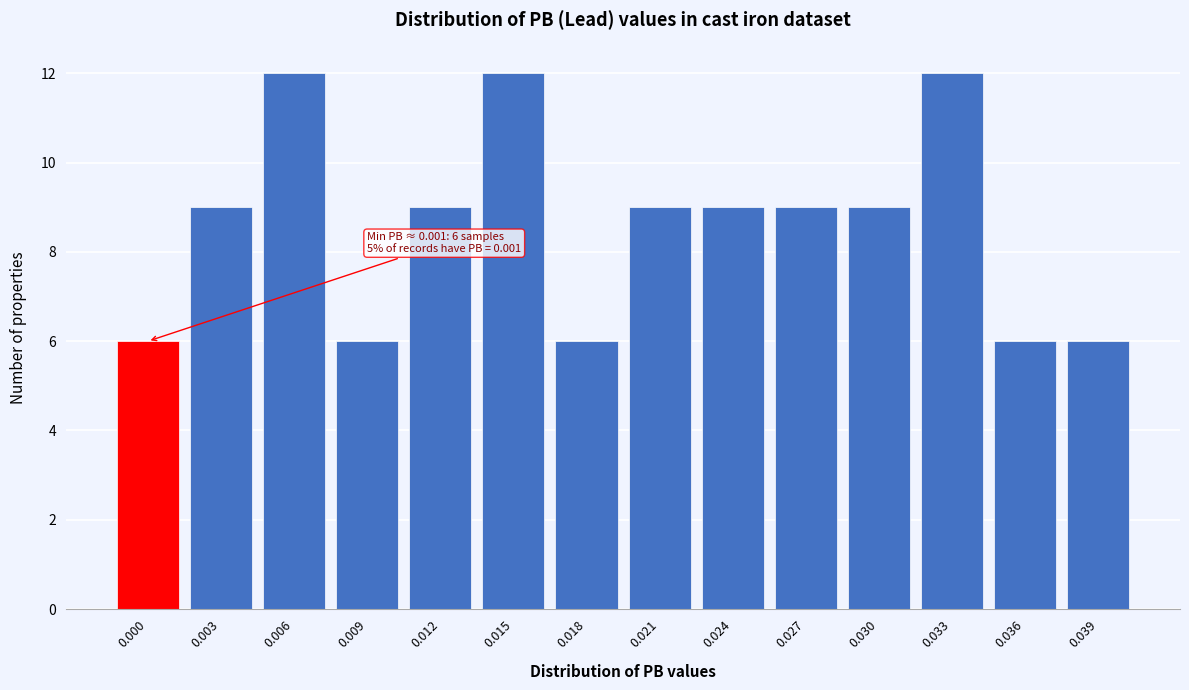

Reading right to left, extract all data points from this chart.

0.039=6	0.036=6	0.033=12	0.030=9	0.027=9	0.024=9	0.021=9	0.018=6	0.015=12	0.012=9	0.009=6	0.006=12	0.003=9	0.000=6